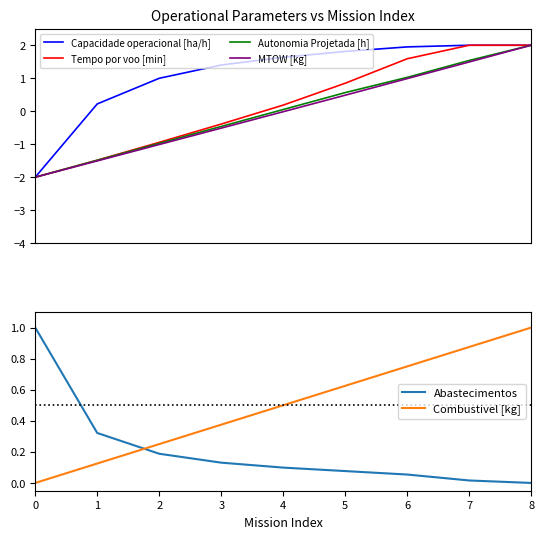

Rank the series by their maximum value, from highest to lowest.

Capacidade operacional [ha/h], Tempo por voo [min], Autonomia Projetada [h], MTOW [kg], Abastecimentos, Combustivel [kg]